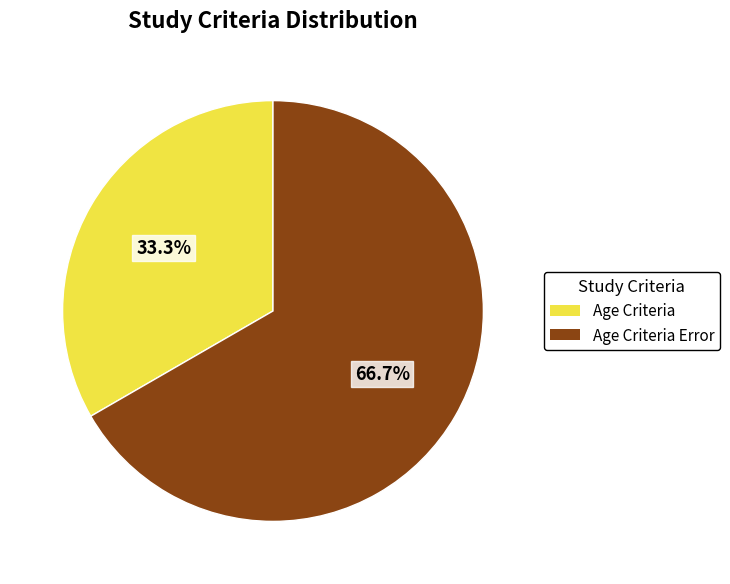

What is the smallest slice in the pie chart?

Age Criteria